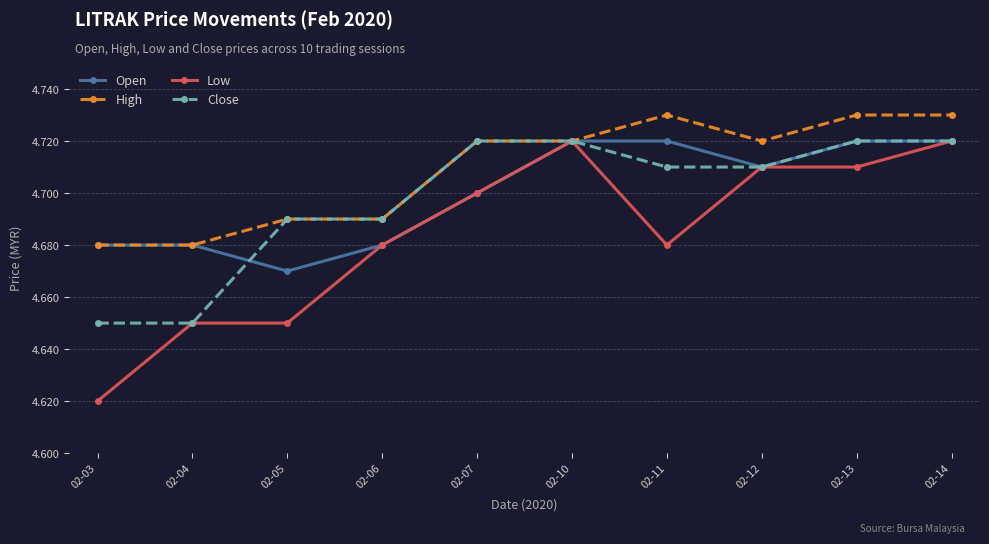

Which category has the lowest value across all series?

02-03